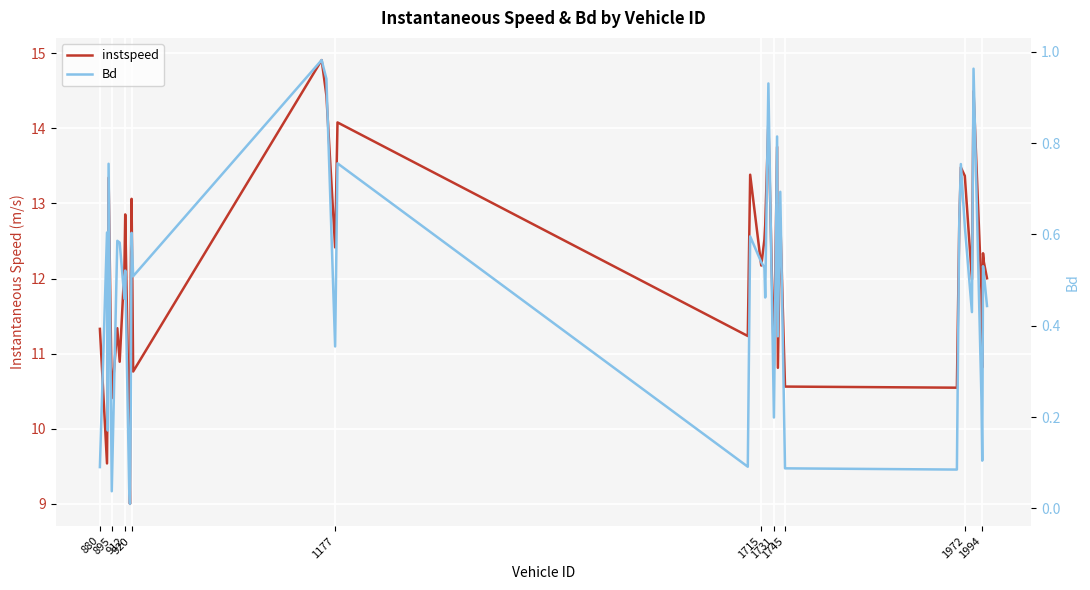

How many interior local valleys does the Bd series have?

13